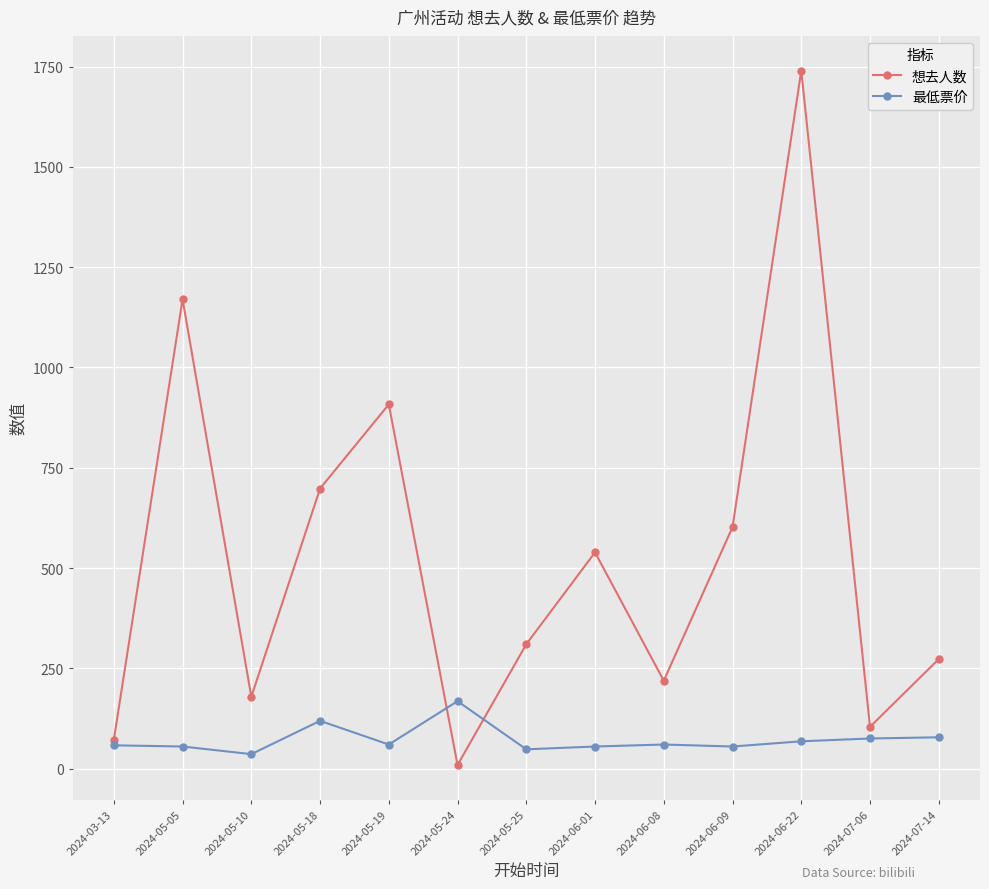

Count the number of categories in the chart.

13